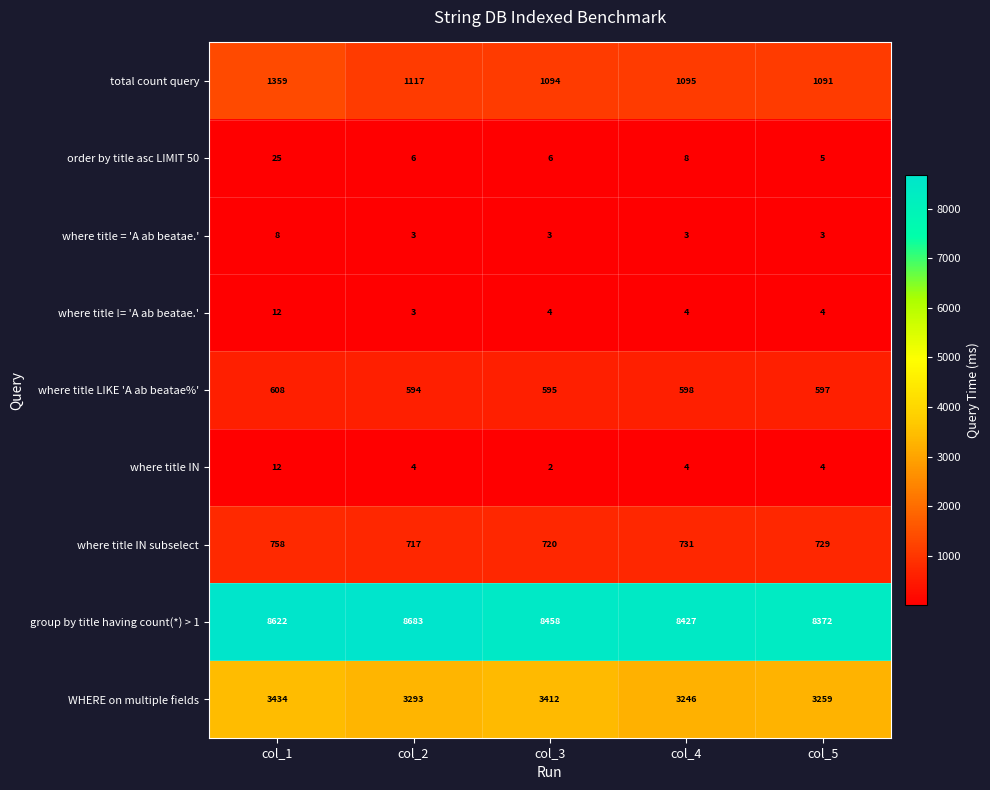

Which series has the largest range (max minus min)?

group by title having count(*) > 1